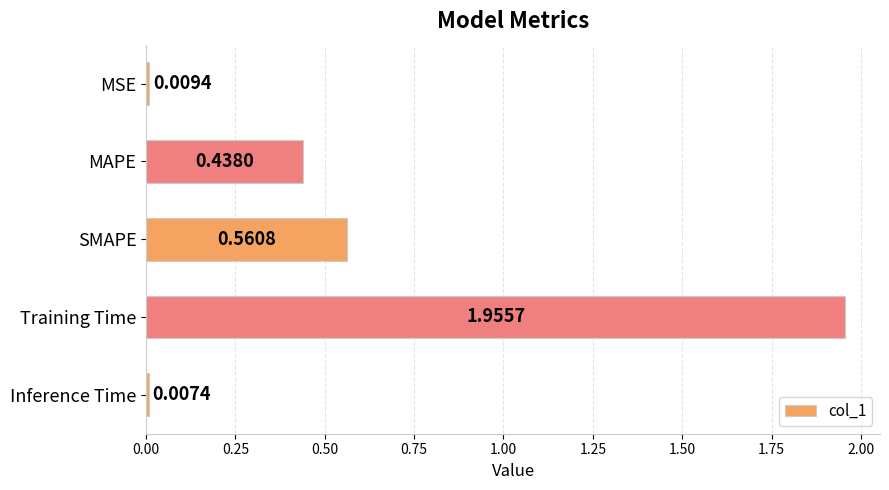

List the labels in order of value, smallest first.

Inference Time, MSE, MAPE, SMAPE, Training Time